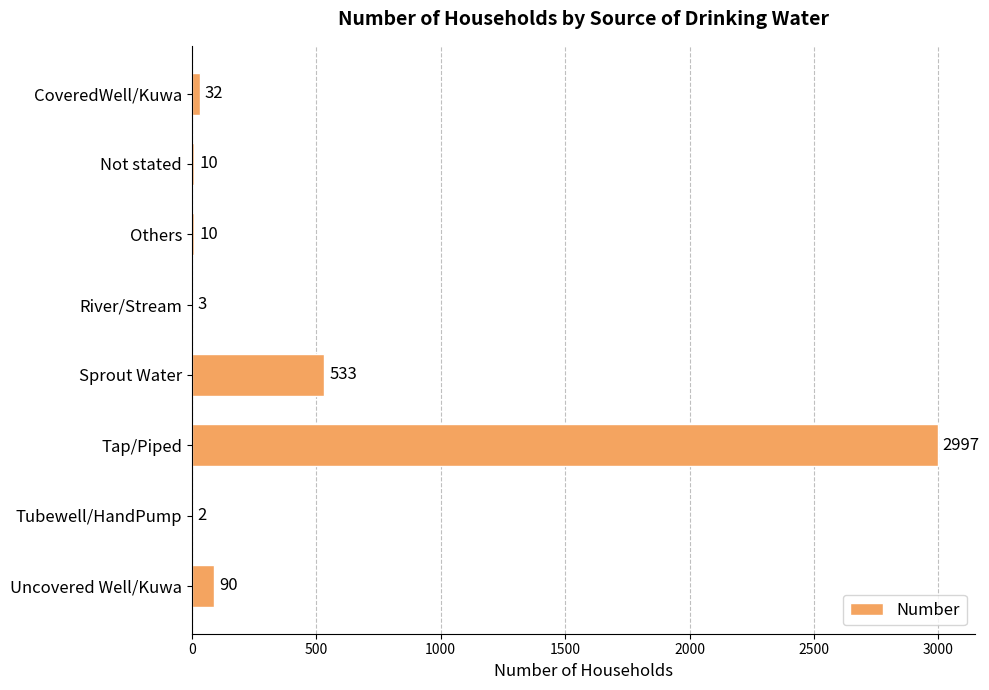

What is the sum of all values?

3677